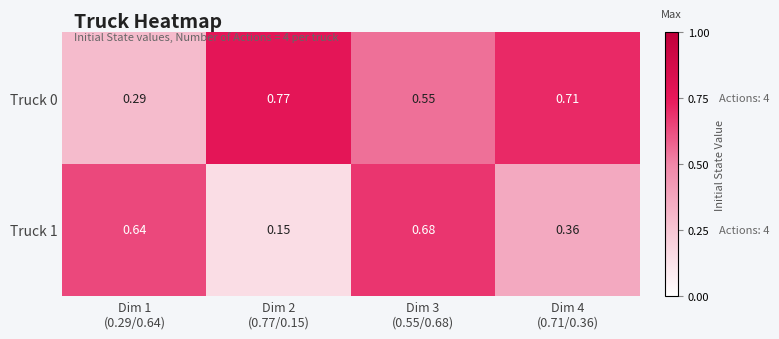

How many categories are shown in the chart?

4